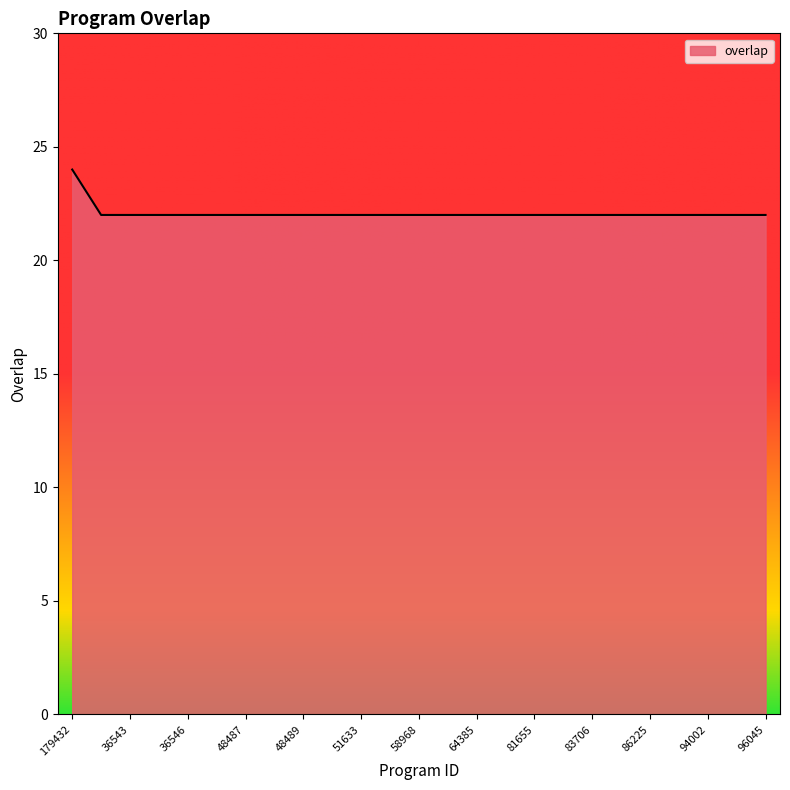

What is the maximum value shown in the chart?

24